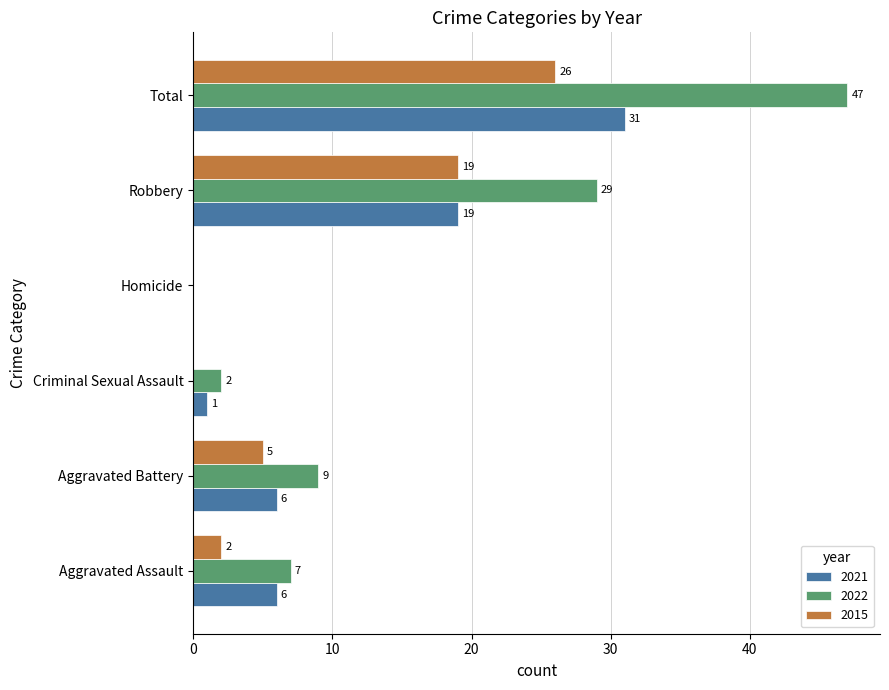

Between Homicide and Robbery, which series saw the biggest shift?

2022